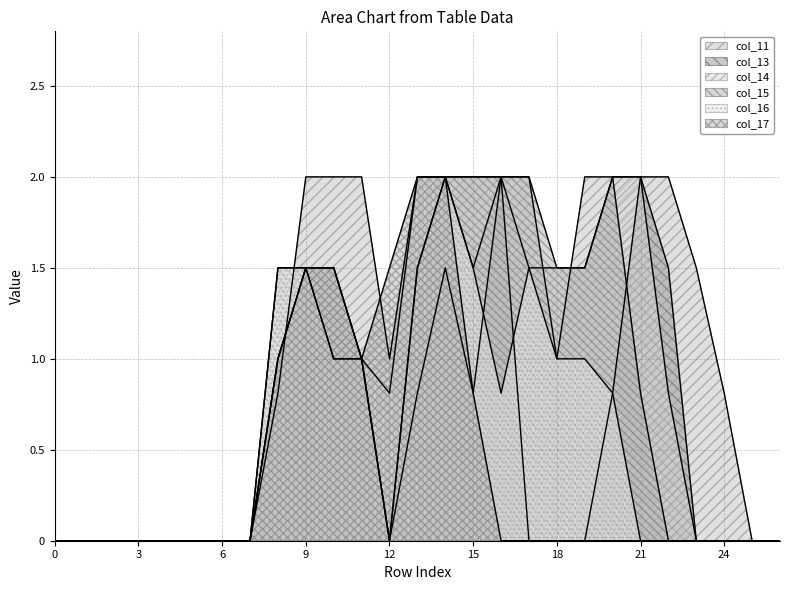

At how many categories does at least one series exceed 1?

16